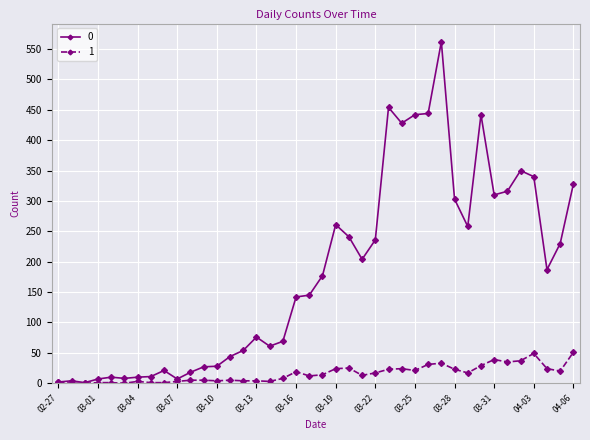

How many data points does each series have?

40